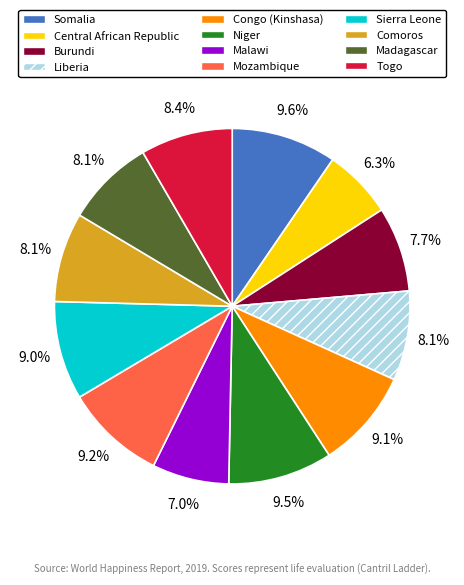

What is the ratio of the value at Madagascar to the value at Congo (Kinshasa)?

0.9